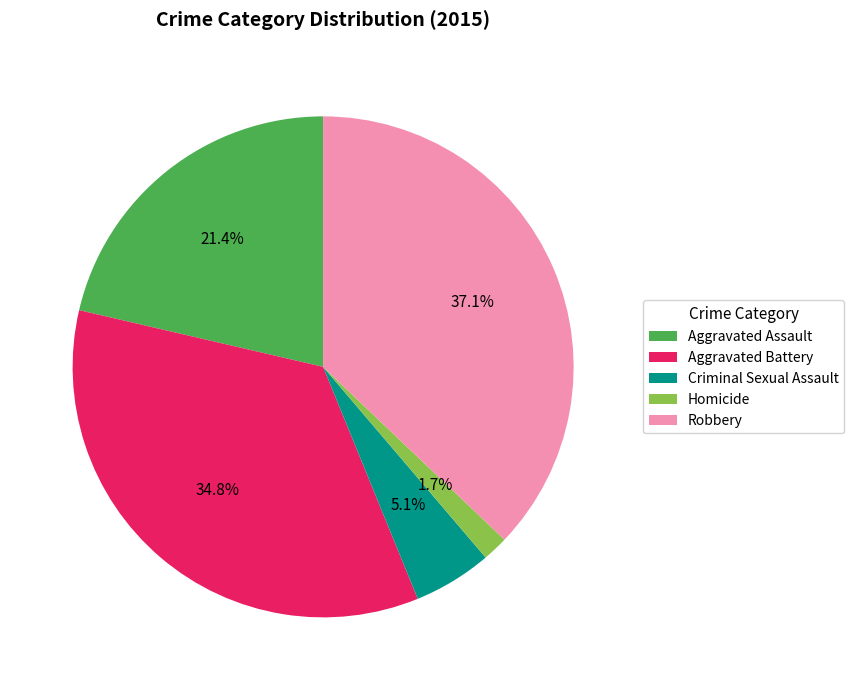

True or false: Robbery accounts for 37% of the total.

True